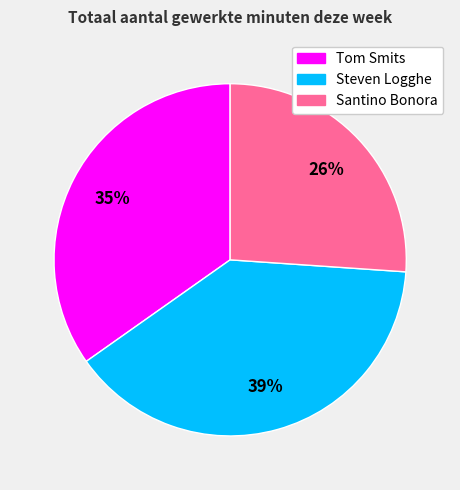

To the nearest percent, what portion does Steven Logghe represent?

39%